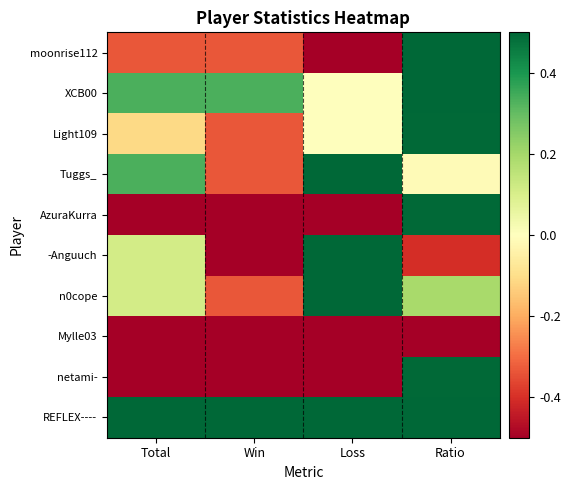

What is the greatest value displayed?

1.0